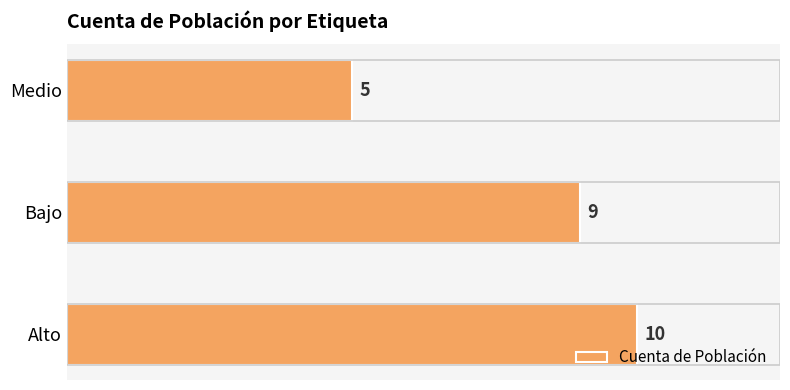

Reading bottom to top, extract all data points from this chart.

10	9	5